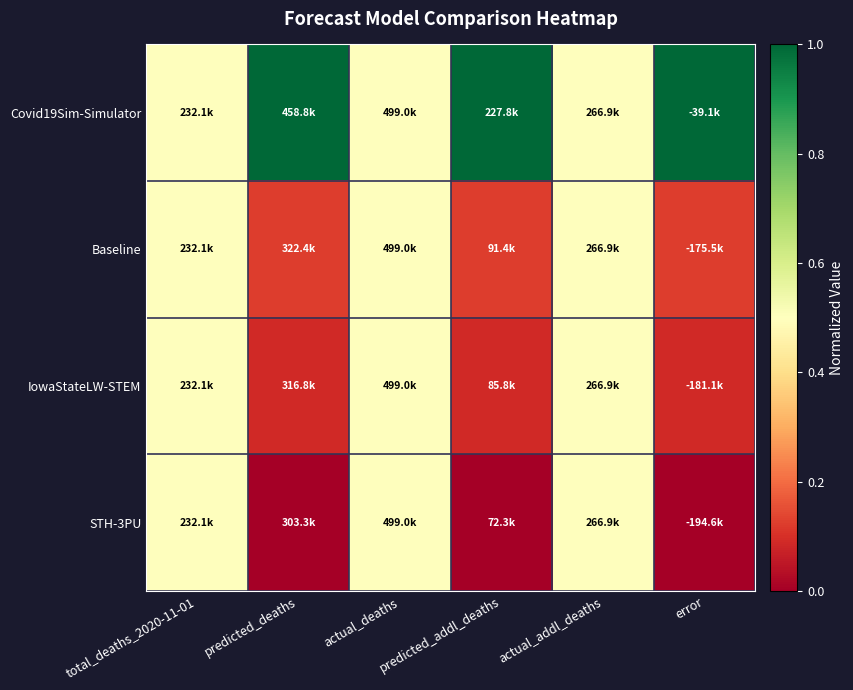

What is the total value across all series at total_deaths_2020-11-01?

2.0